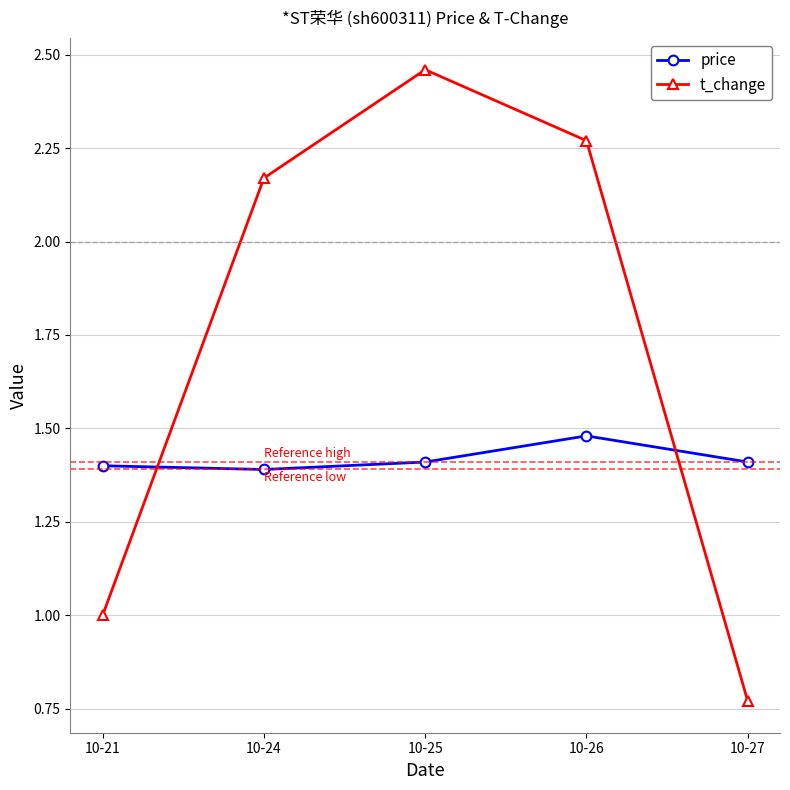

Where is the first local maximum for price?

10-26